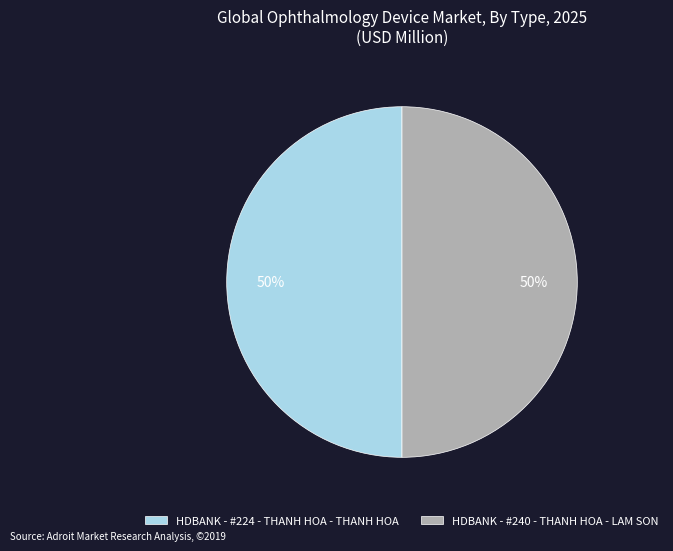

How many segments does this pie chart have?

2